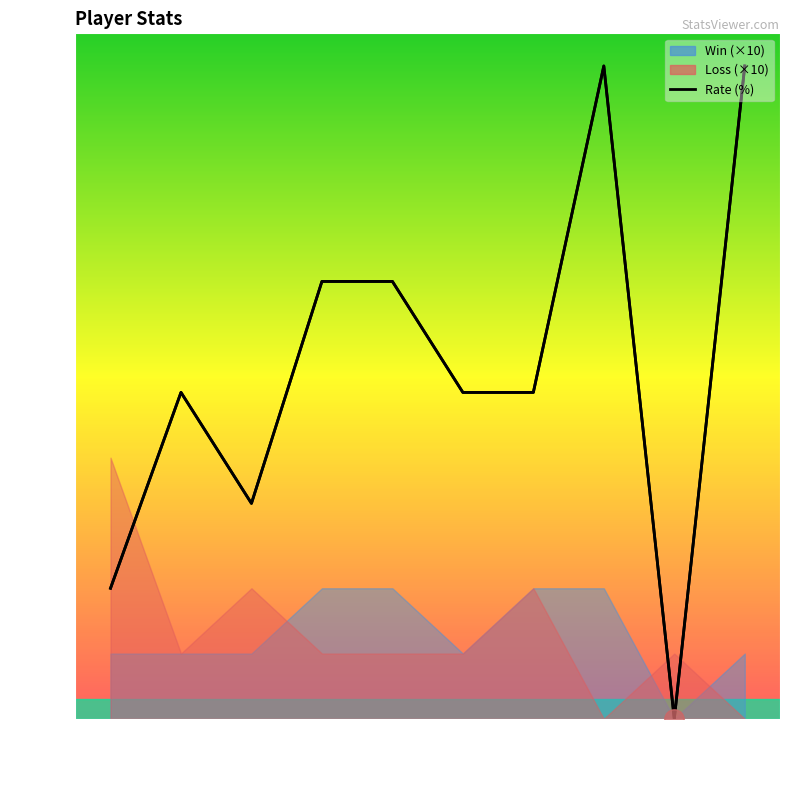

In Win, how many points are lower than both neighbors (excluding endpoints)?

2